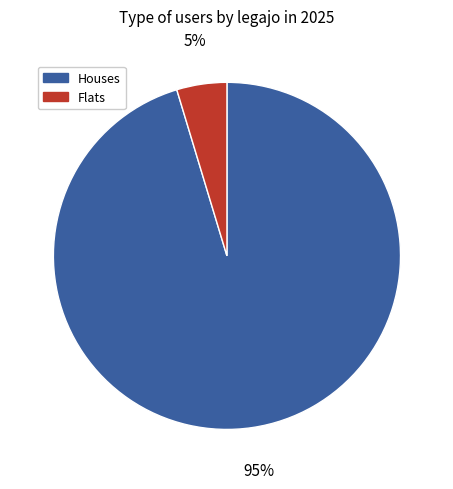

What percentage is the Houses slice, to the nearest percent?

95%